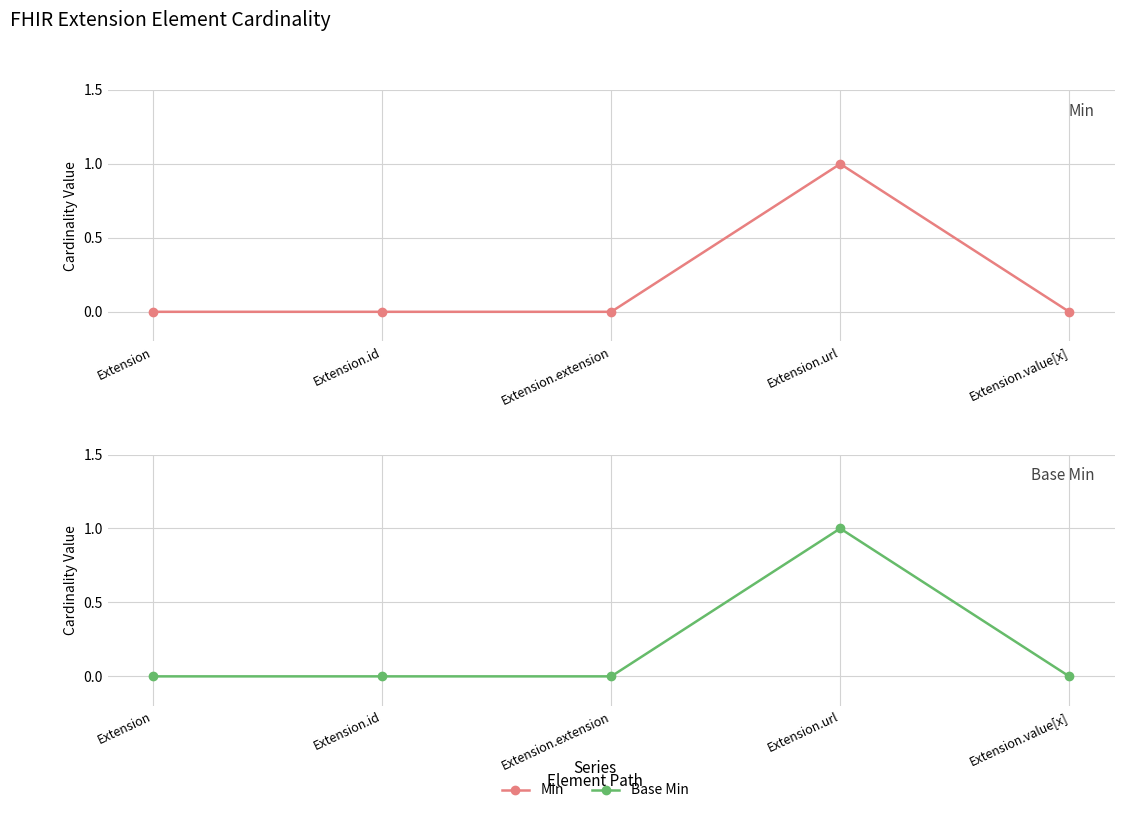

Rank the categories by Min value from lowest to highest.

Extension, Extension.id, Extension.extension, Extension.value[x], Extension.url